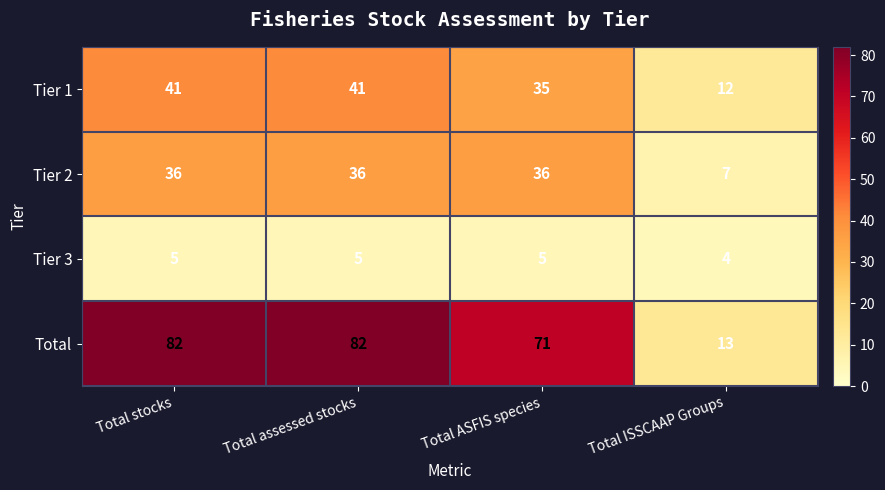

At how many categories does at least one series exceed 66?

3